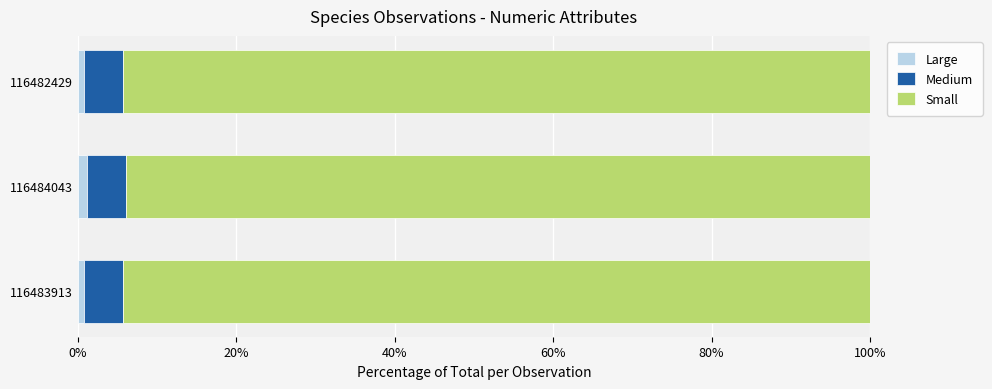

Is it true that Large equals 0.8 at 116483913?

True